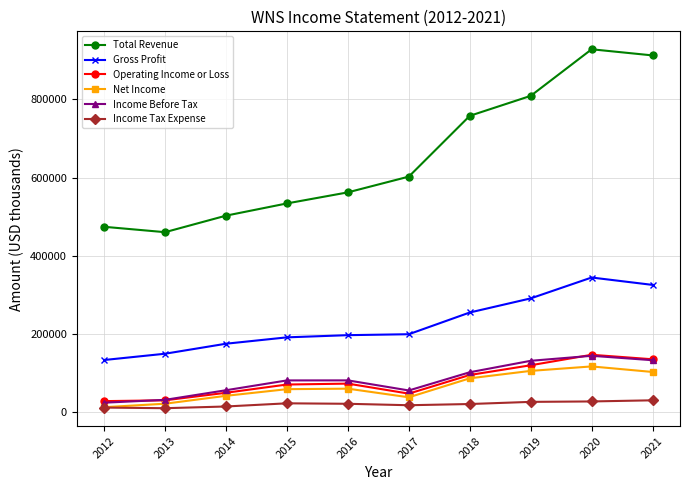

In Income Before Tax, how many points are higher than both neighbors (excluding endpoints)?

2